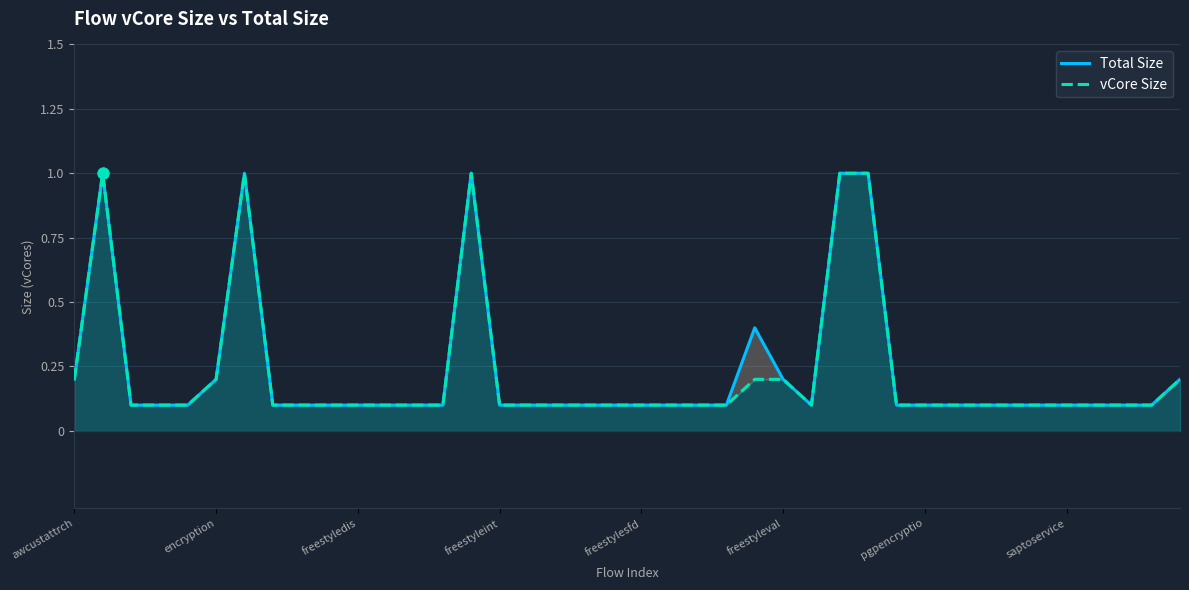

At how many categories does at least one series exceed 0?

40